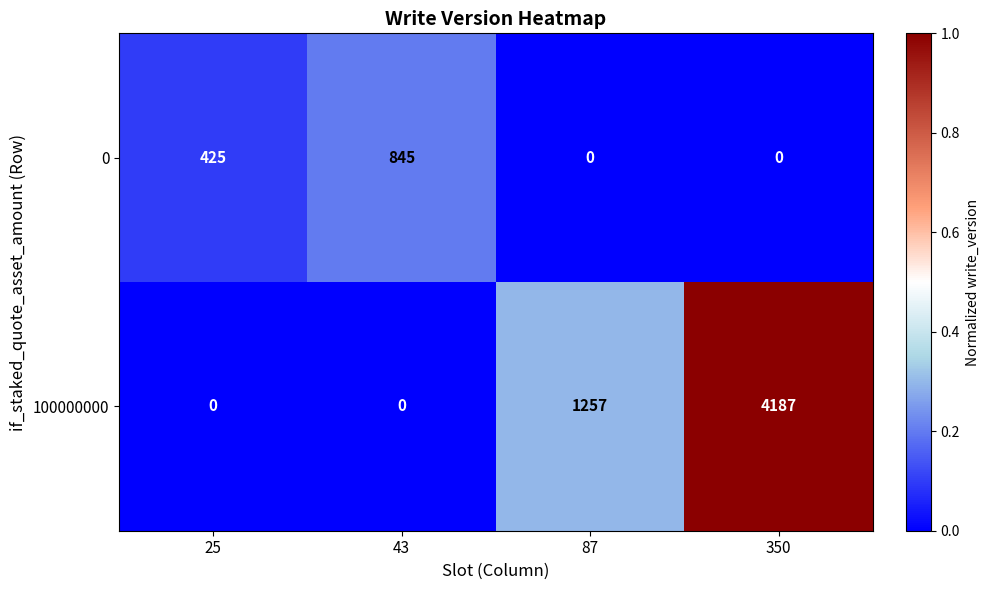

At which category is the sum across all series the highest?

350